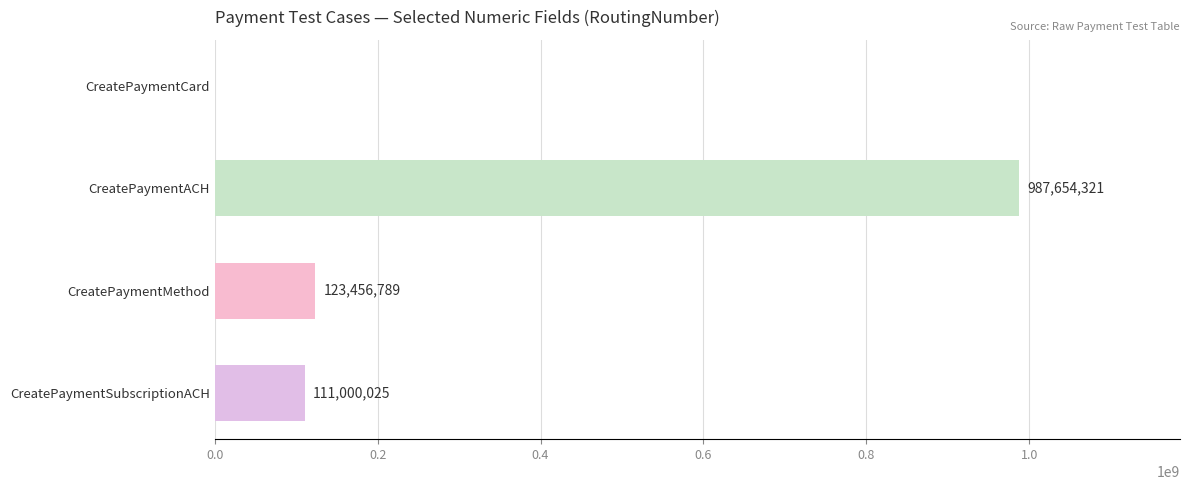

How many series are shown in this chart?

1